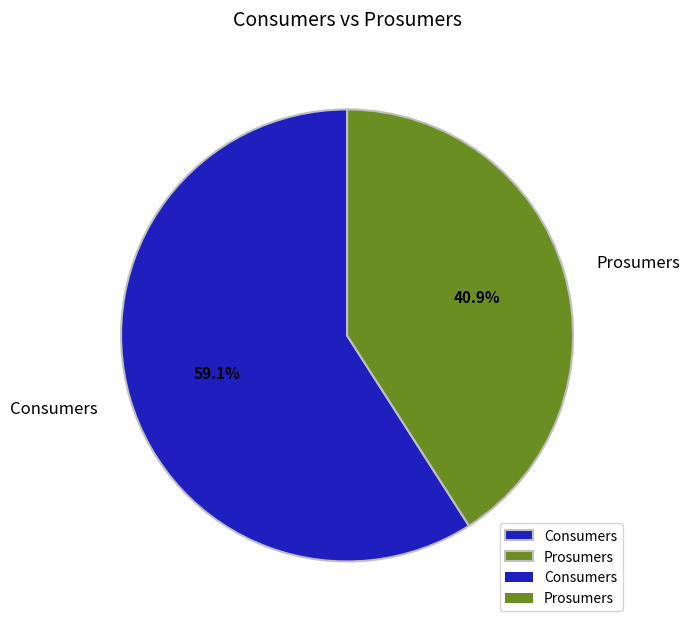

What is the smallest slice in the pie chart?

Prosumers